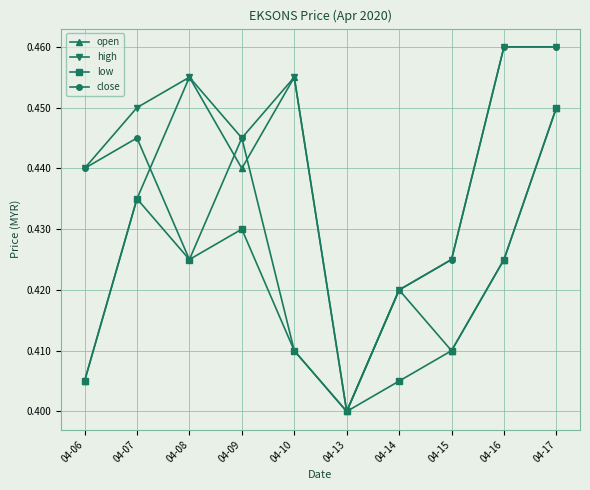

In close, how many points are lower than both neighbors (excluding endpoints)?

2